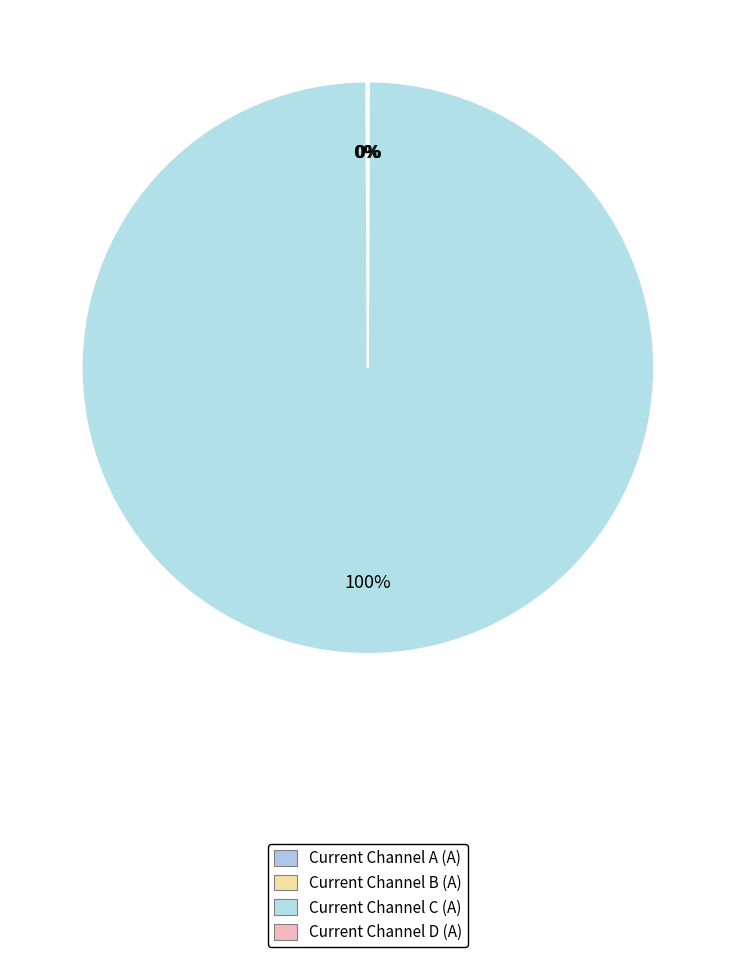

What portion of the pie excludes Current Channel C (A)?

0.1%